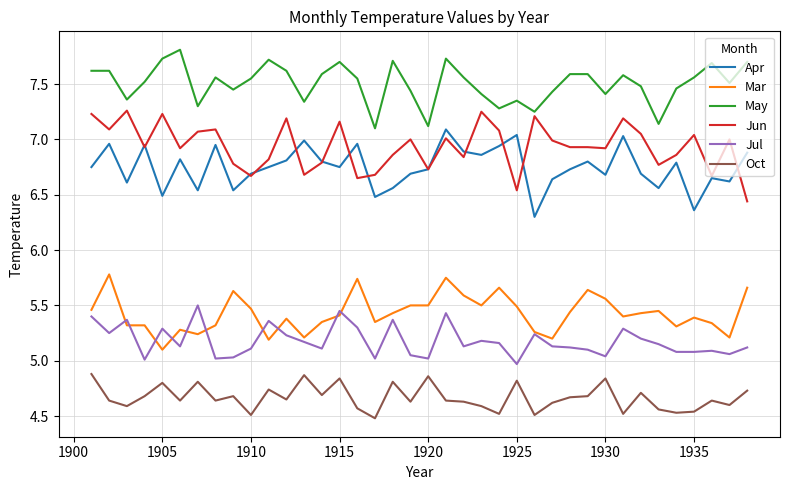

What is the maximum value shown in the chart?

7.8